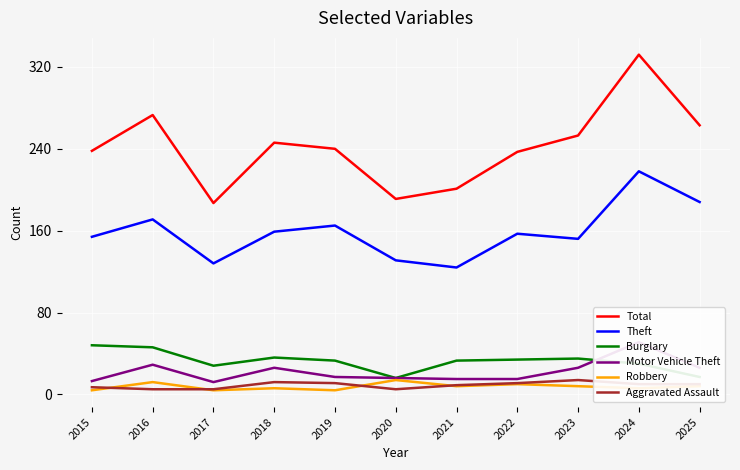

At which category does the chart reach its minimum across all series?

2015